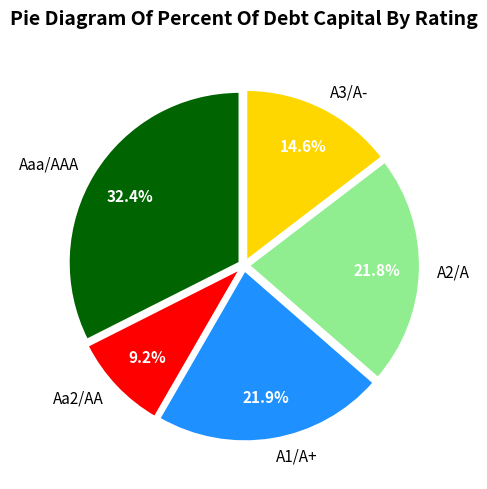

How many segments does this pie chart have?

5